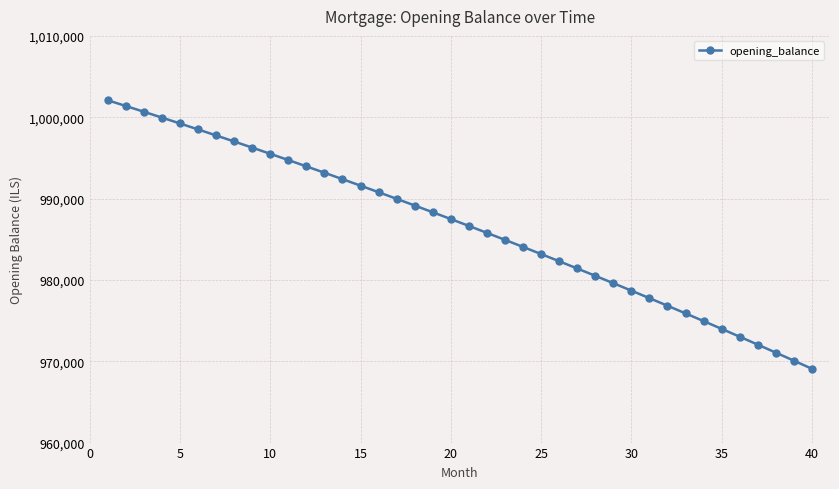

What is the value of the 33rd point from the left?

975883.6